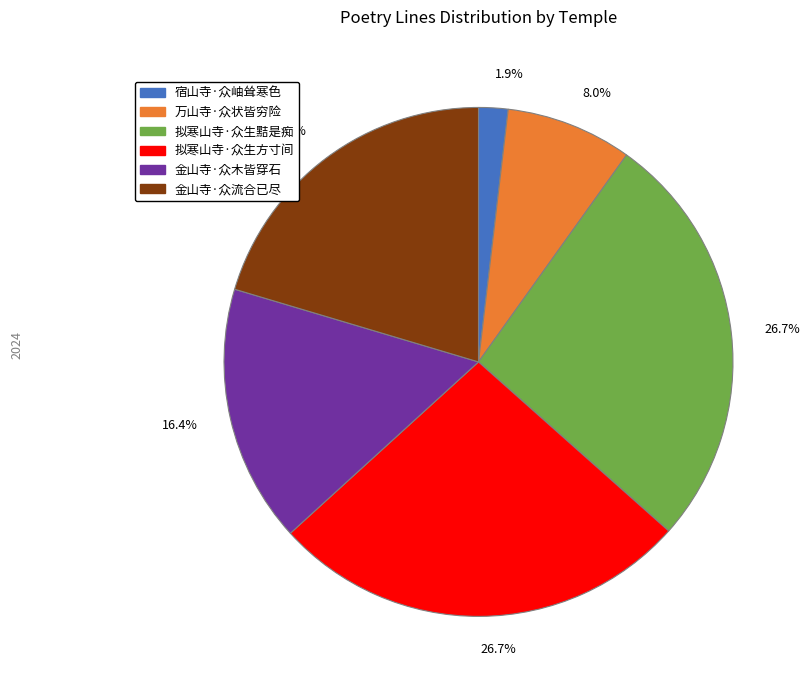

Is there a majority slice in this chart?

No